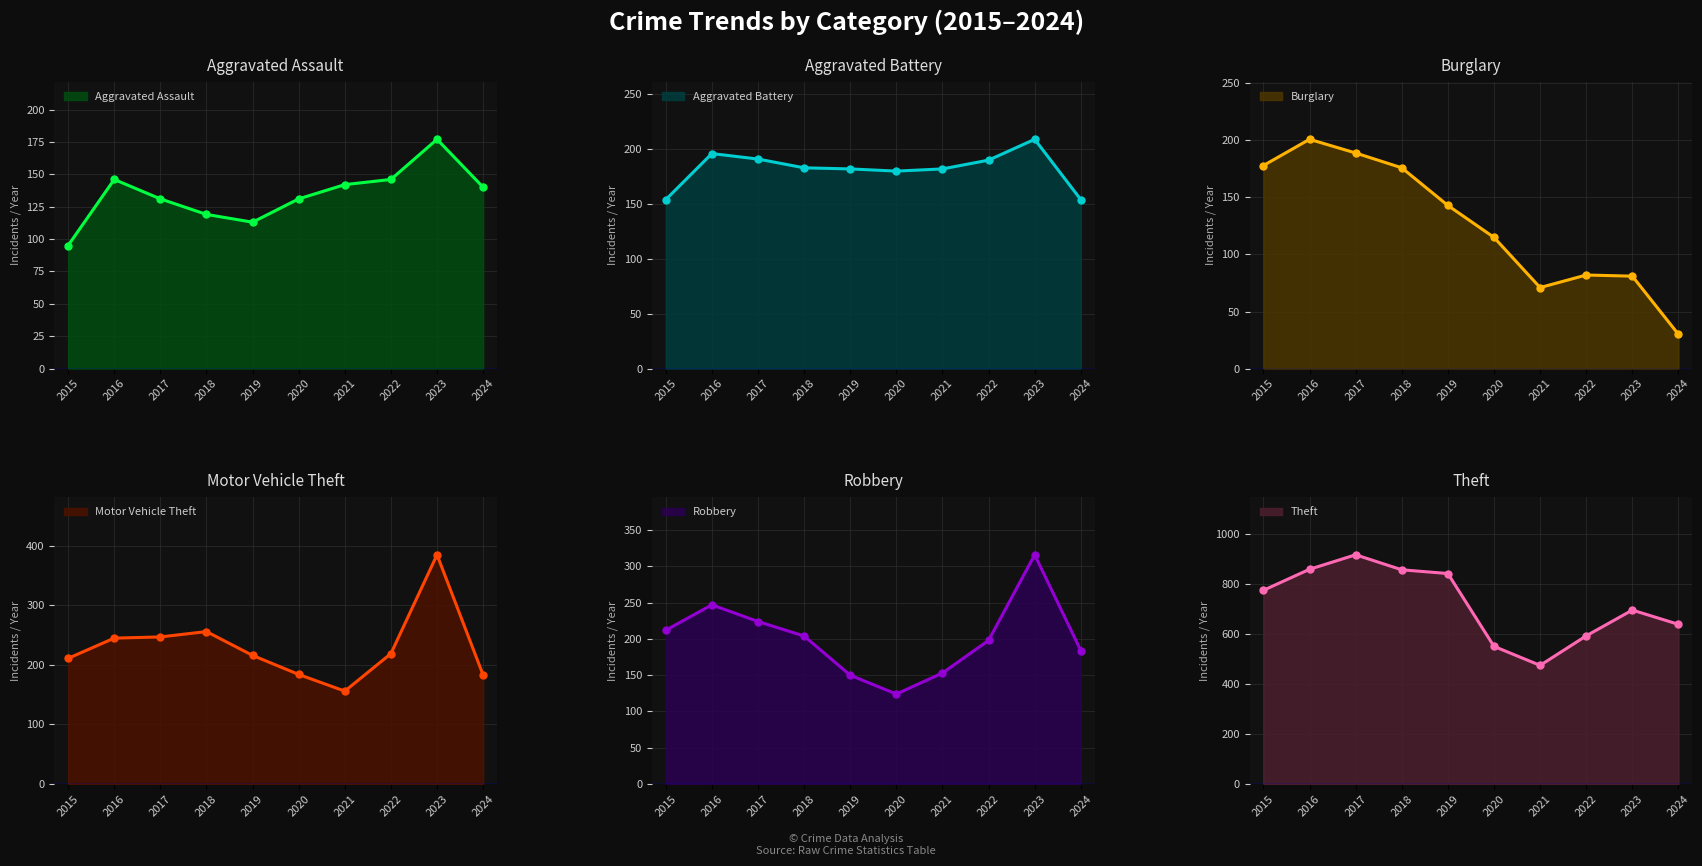

At which category is the sum across all series the highest?

2017